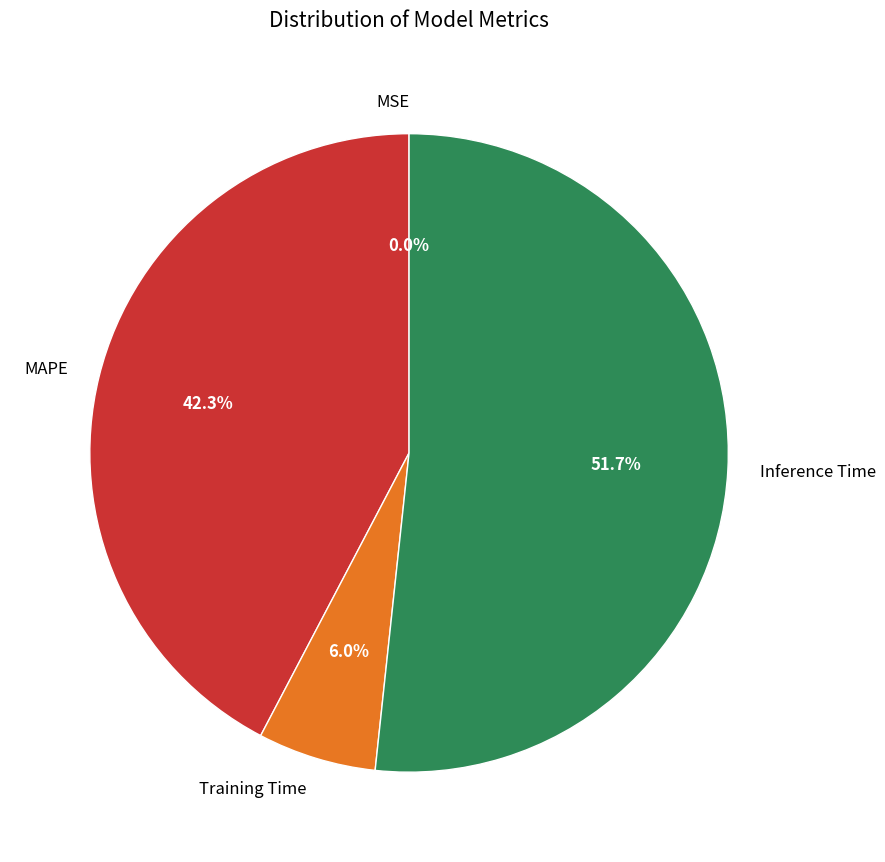

Do Training Time and Inference Time together represent more than half of the pie?

Yes